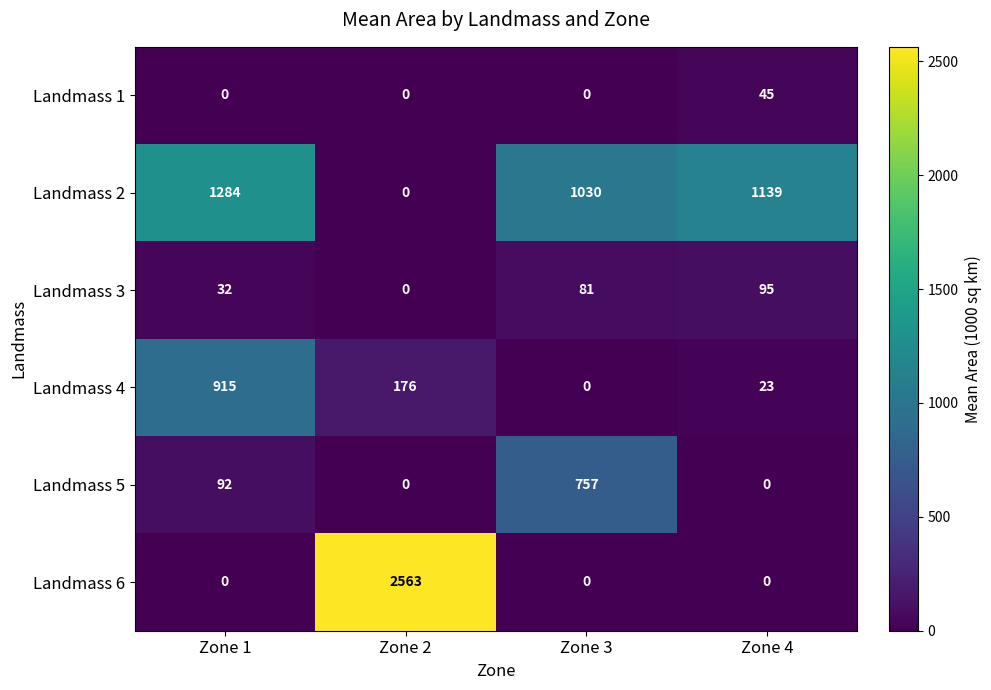

How many distinct data groups are displayed?

6